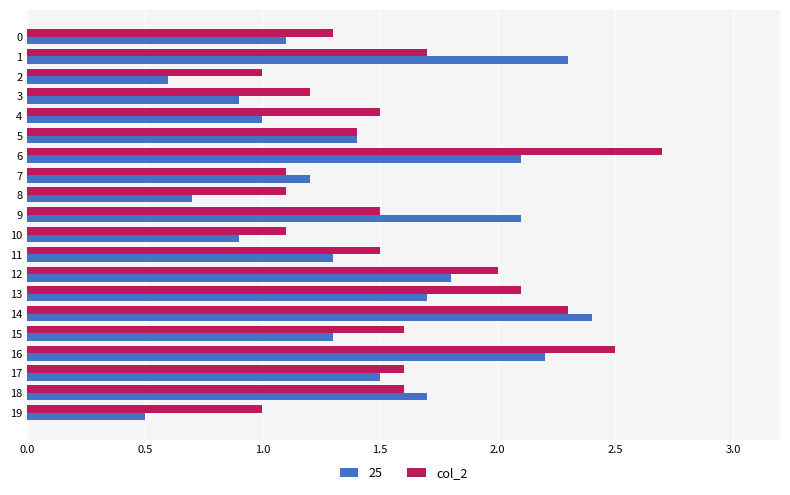

Count the number of data series in this chart.

2